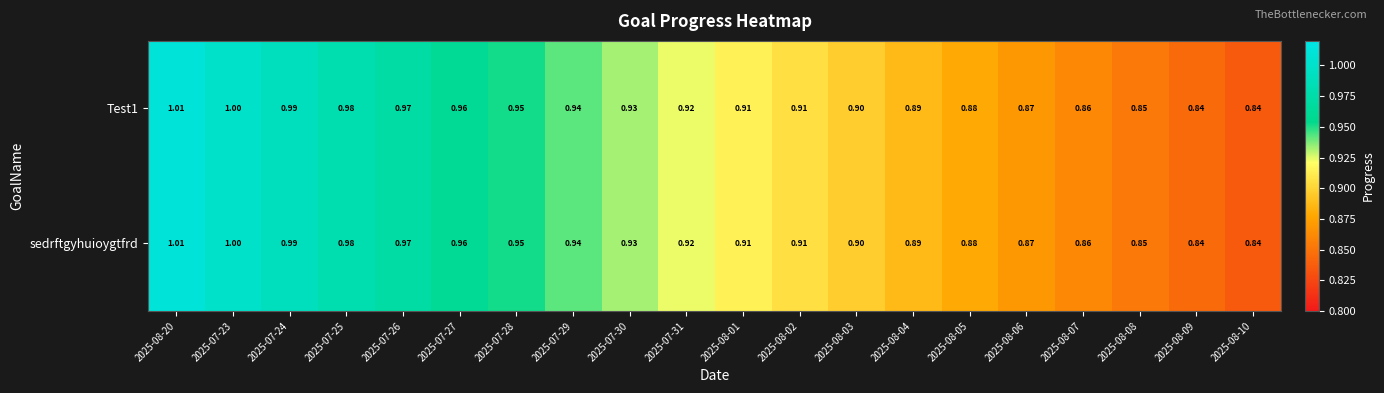

Is the value of Test1 at 2025-07-26 greater than the value of sedrftgyhuioygtfrd at 2025-08-03?

Yes